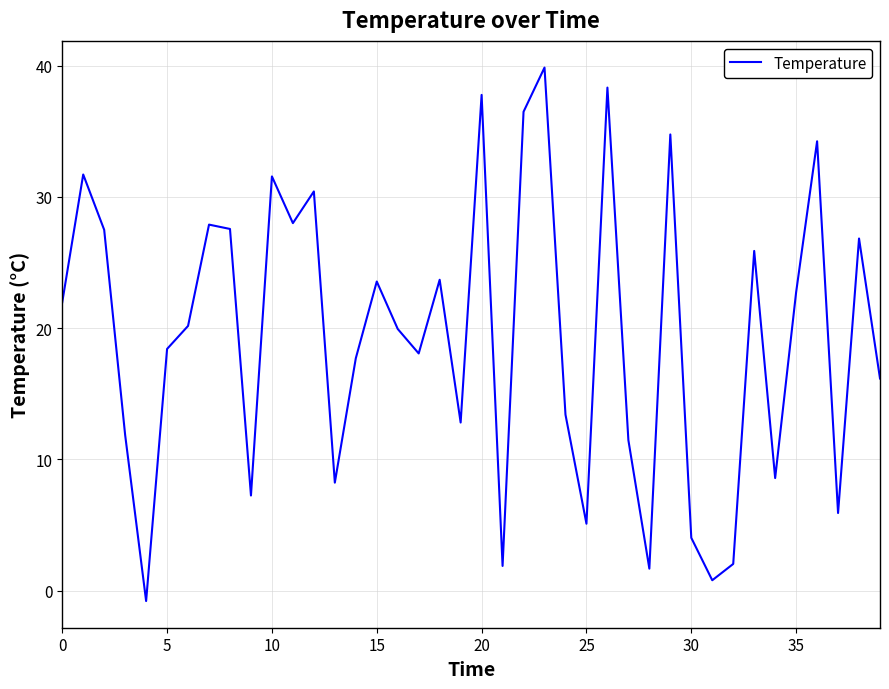

What is the greatest value displayed?

39.8